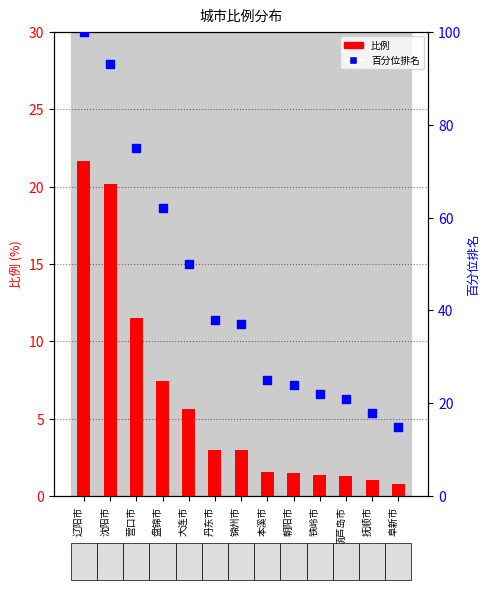

At how many categories does at least one series exceed 31?

7